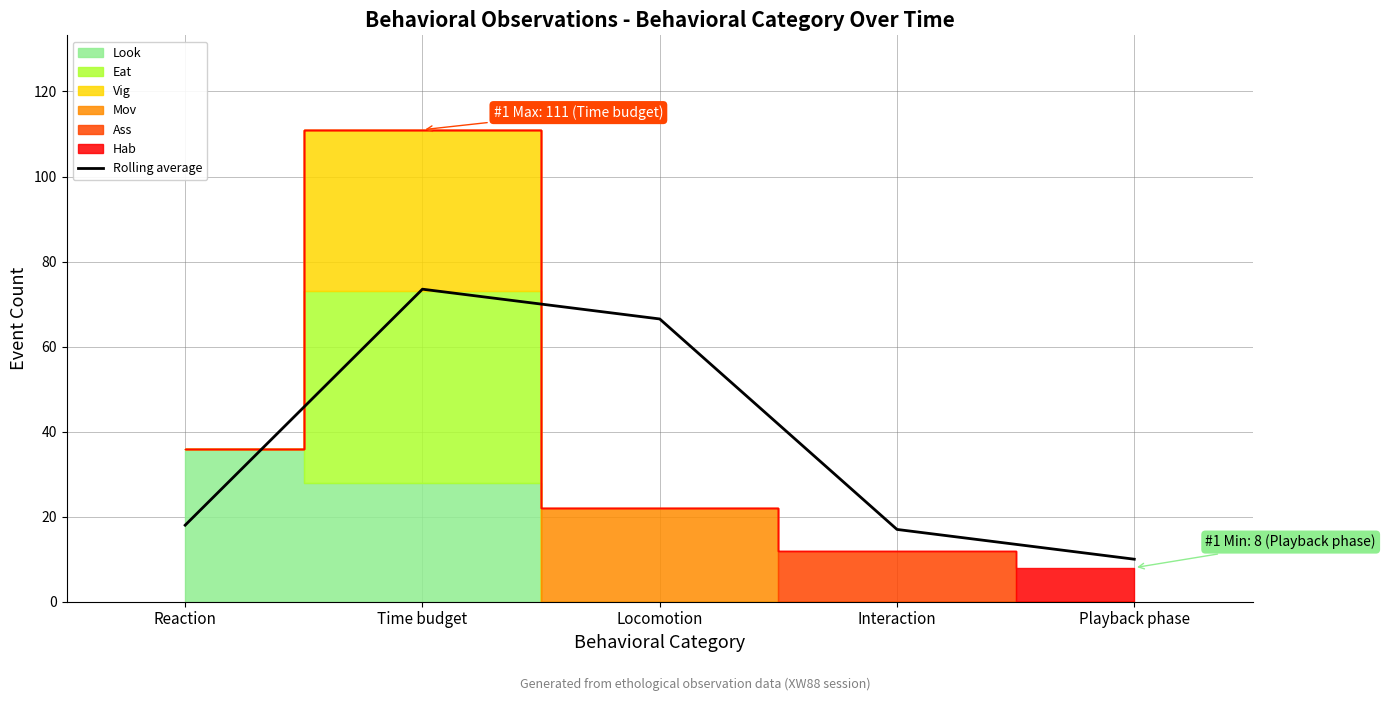

True or false: Rolling average has a value of 127.2 at Time budget.

False